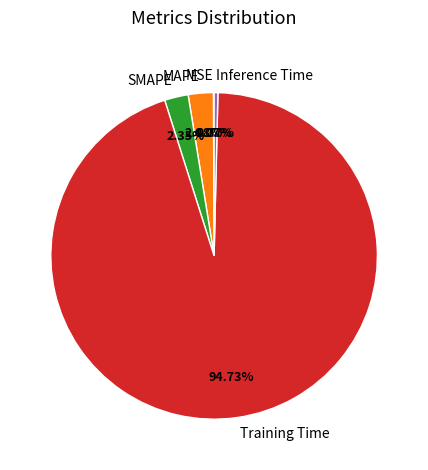

Do MAPE and Training Time together represent more than half of the pie?

Yes